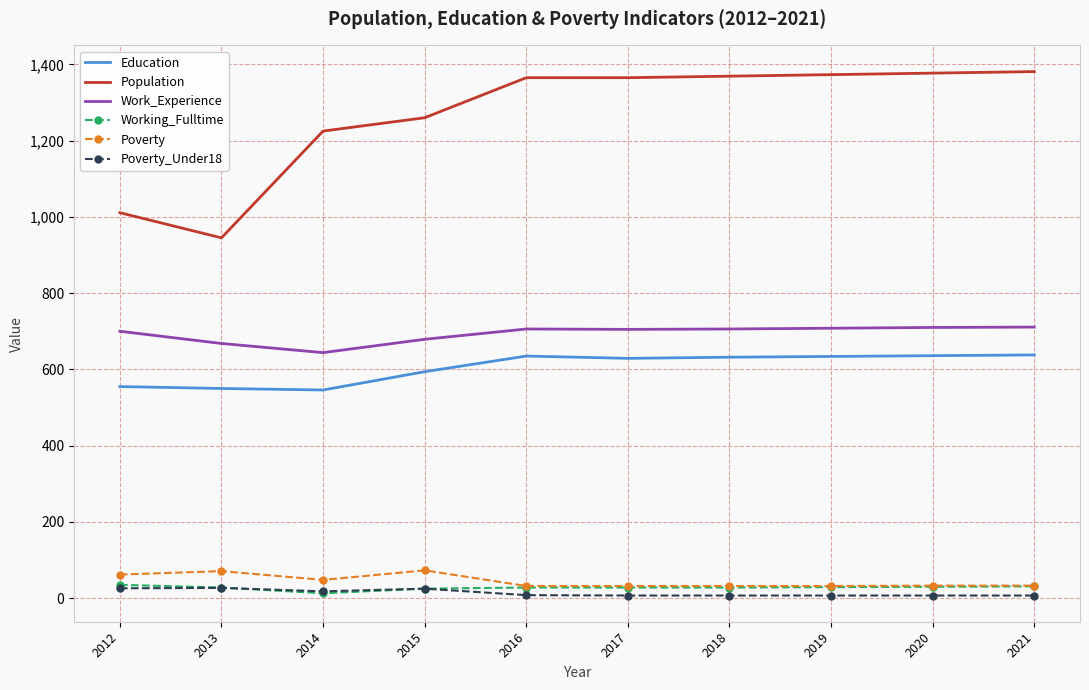

Is it true that Working_Fulltime equals 13 at 2014?

True